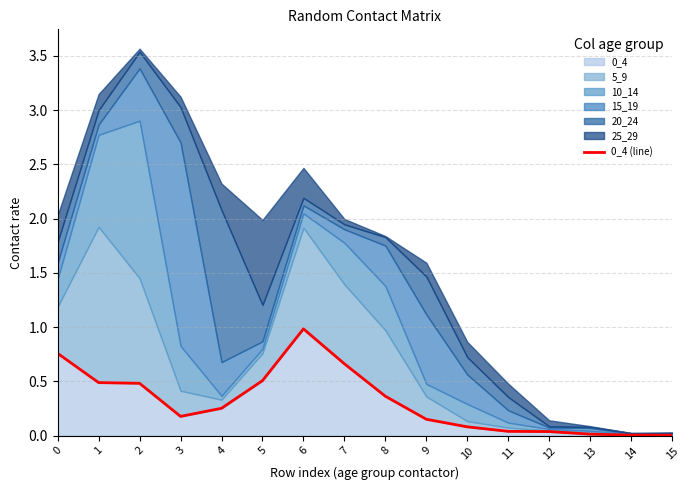

Reading right to left, extract all data points from this chart.

15=0.0	14=0.0	13=0.0	12=0.0	11=0.0	10=0.1	9=0.2	8=0.4	7=0.7	6=1.0	5=0.5	4=0.3	3=0.2	2=0.5	1=0.5	0=0.8